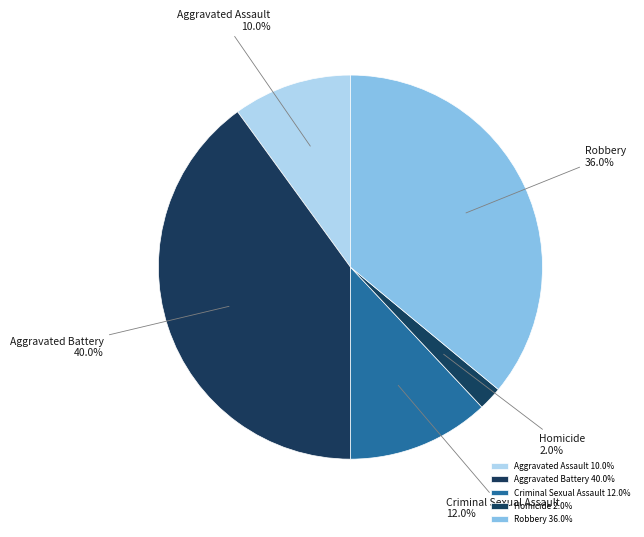

Between Homicide and Aggravated Battery, which is larger?

Aggravated Battery